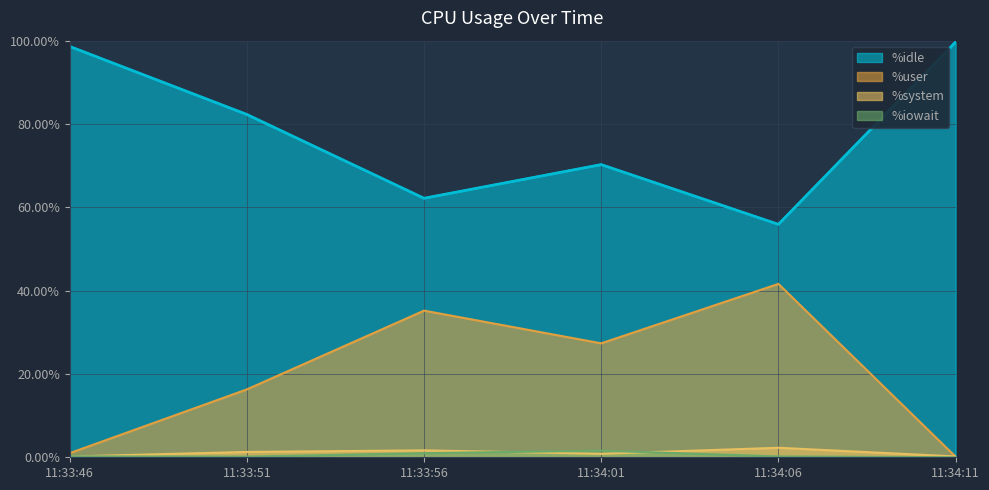

True or false: %system and %idle cross at least once.

False